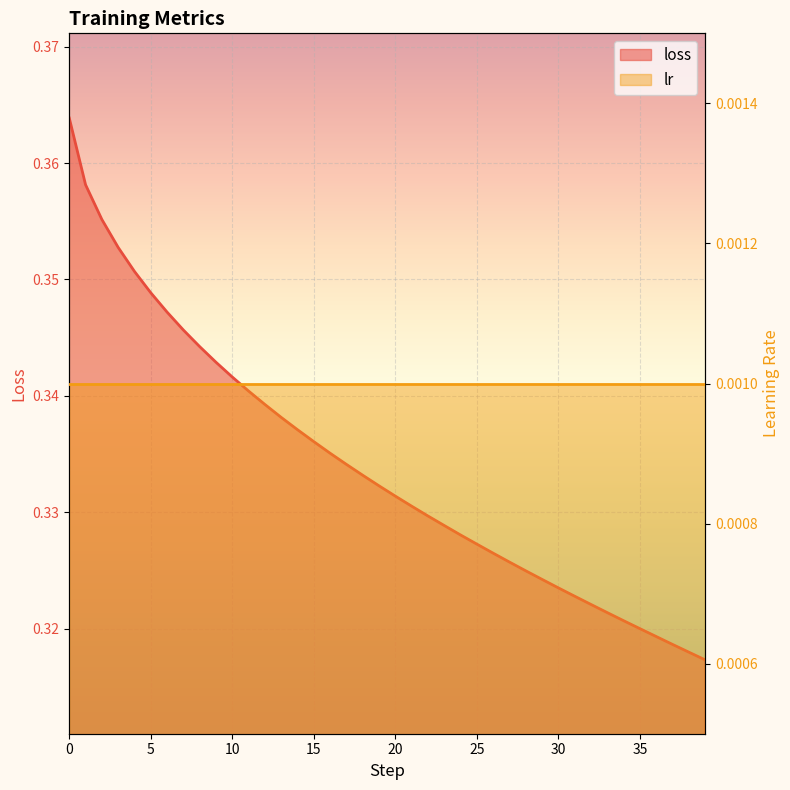

At which label is the value closest to 0?

39